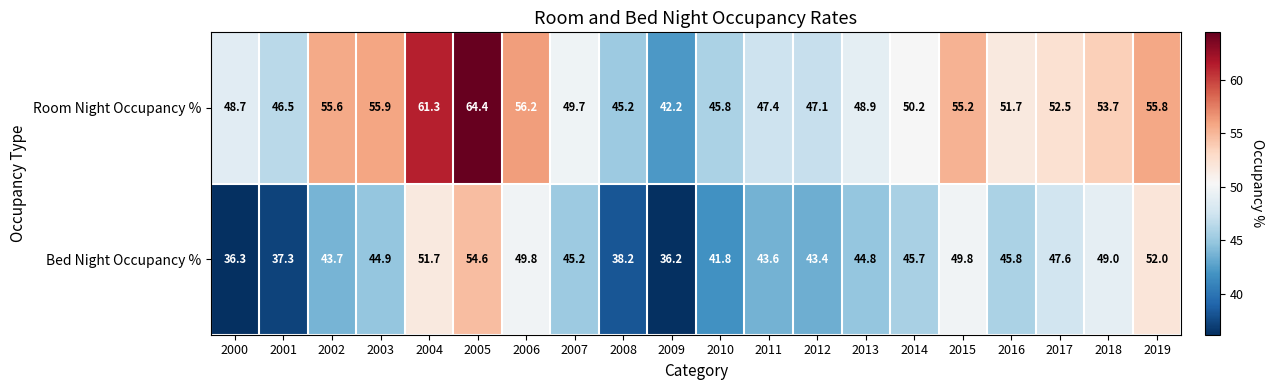

At which category is the sum across all series the highest?

2005